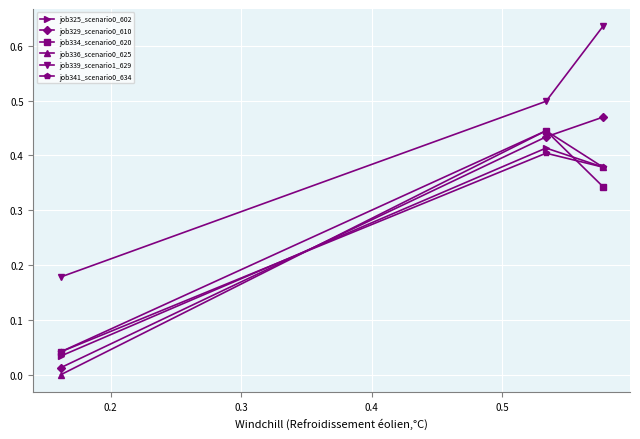

Which series has the largest total across all categories?

job339_scenario1_629